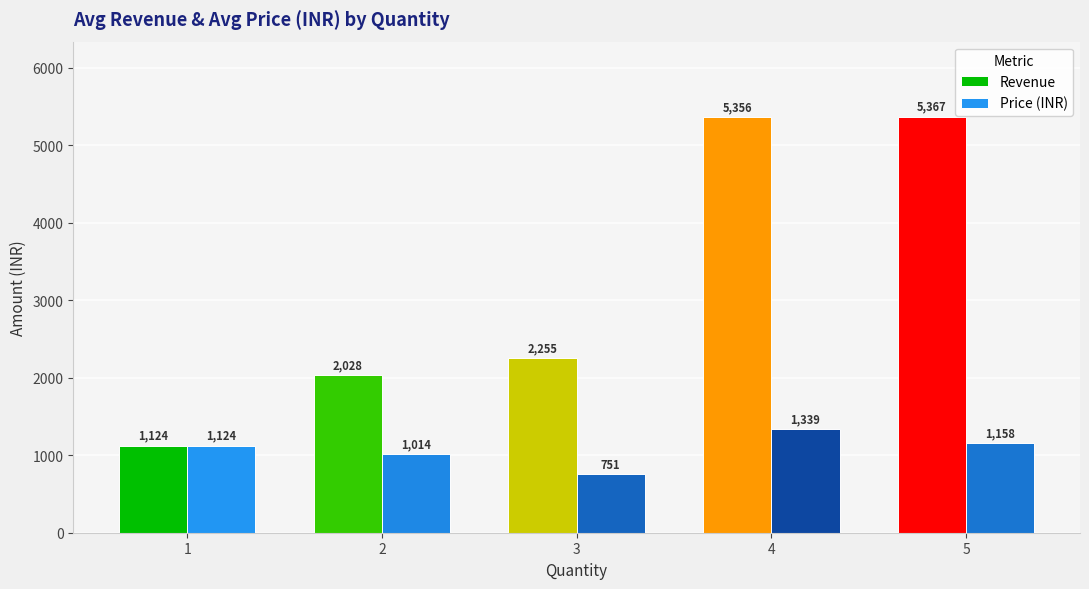

List the series in order of their peak value, highest first.

Revenue, Price (INR)